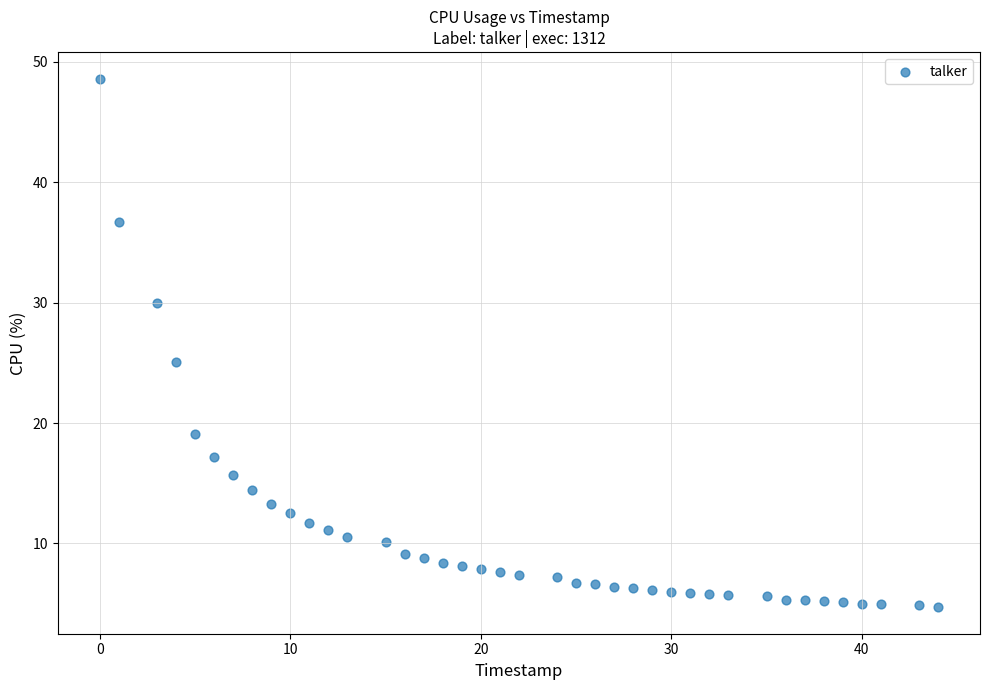

What Y value in the scatter plot is closest to 26?

25.1